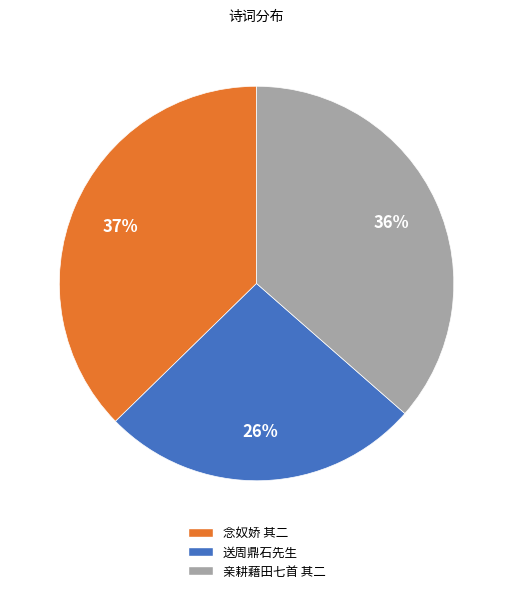

Is there a majority slice in this chart?

No